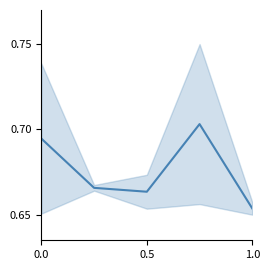

What is the value of the 3rd point from the left?

0.7